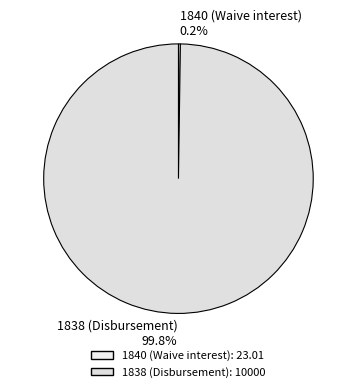

Does any single category account for the majority?

Yes